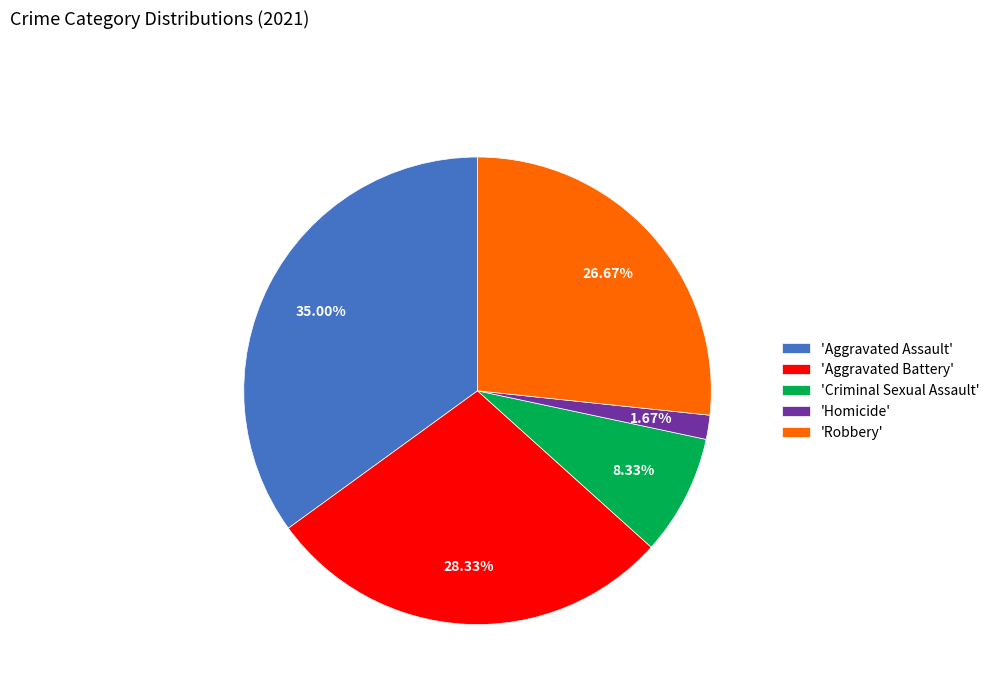

Between 'Homicide' and 'Aggravated Assault', which is larger?

'Aggravated Assault'